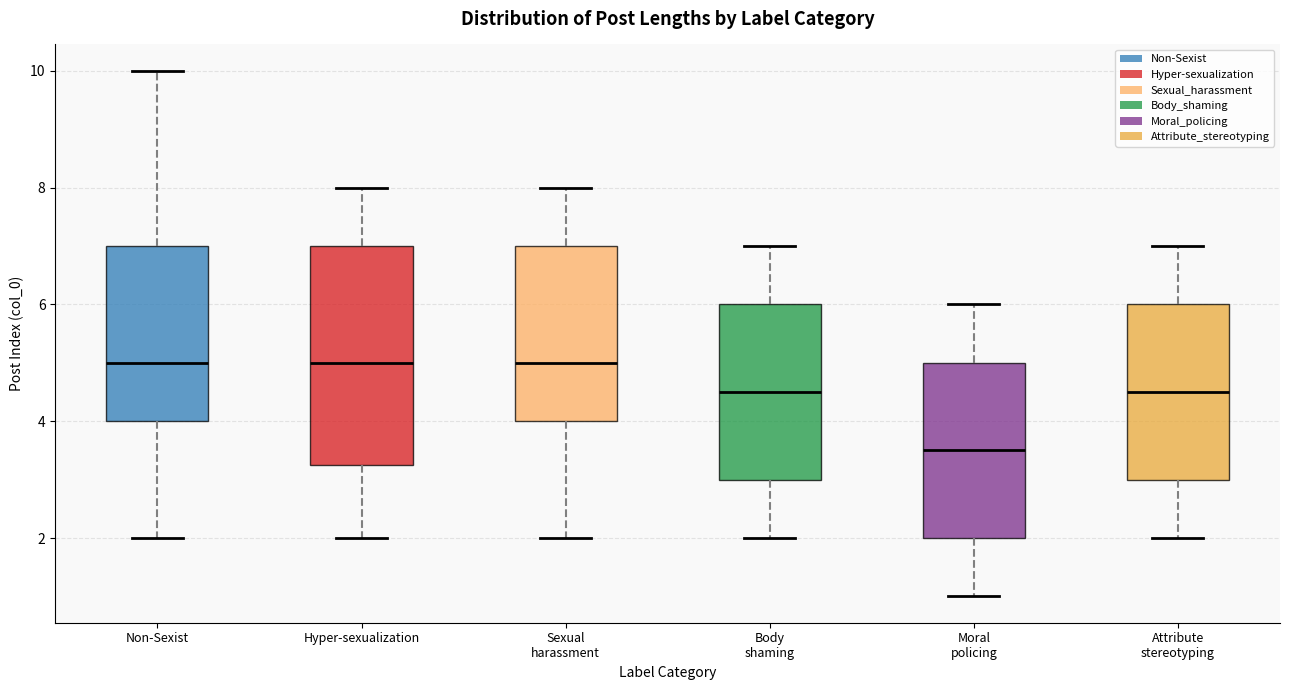

Reading left to right, read every box against the y-axis: the position of its median line, the range the box covers, and the ends of its whiskers. The values are not printed on the chart, so give them approximately, as read against the axis.

Non-Sexist: median 5.0, box 4.0 to 7.0, whiskers 2.0 to 10.0
Hyper-sexualization: median 5.0, box 3.2 to 7.0, whiskers 2.0 to 8.0
Sexual harassment: median 5.0, box 4.0 to 7.0, whiskers 2.0 to 8.0
Body shaming: median 4.6, box 3.0 to 6.0, whiskers 2.0 to 7.0
Moral policing: median 3.6, box 2.0 to 5.0, whiskers 1.0 to 6.0
Attribute stereotyping: median 4.6, box 3.0 to 6.0, whiskers 2.0 to 7.0